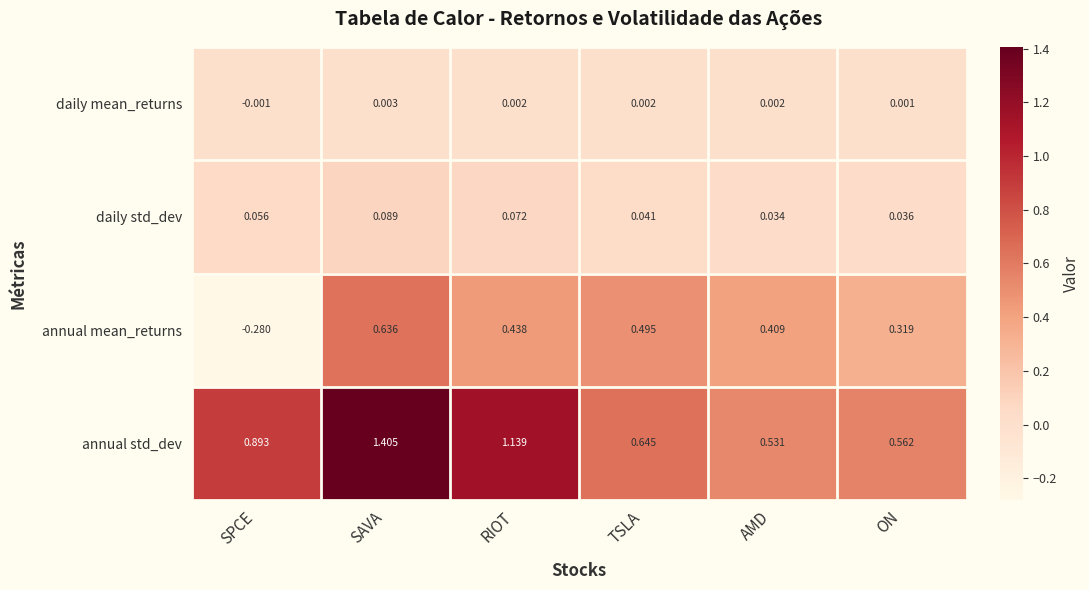

What is the greatest value displayed?

1.4